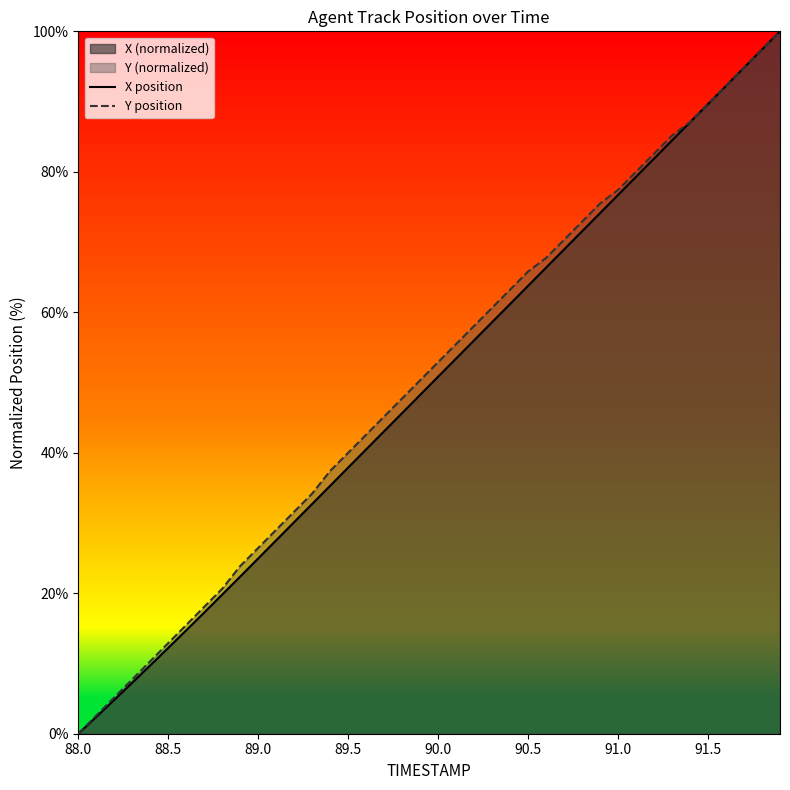

What is the greatest value displayed?

100.0